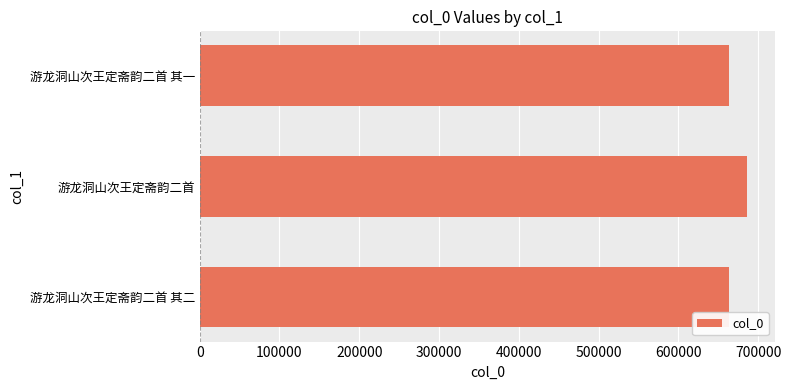

The chart shows a value of 442734 at 游龙洞山次王定斋韵二首 其一. True or false?

False